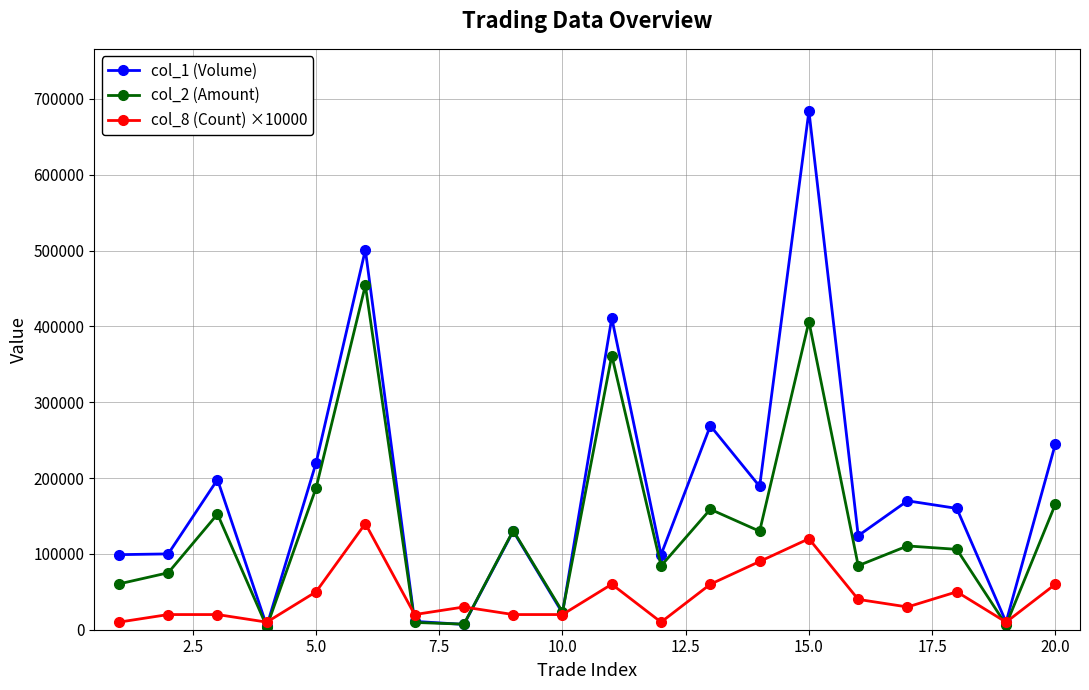

Is this an area chart (filled region under the line)?

No